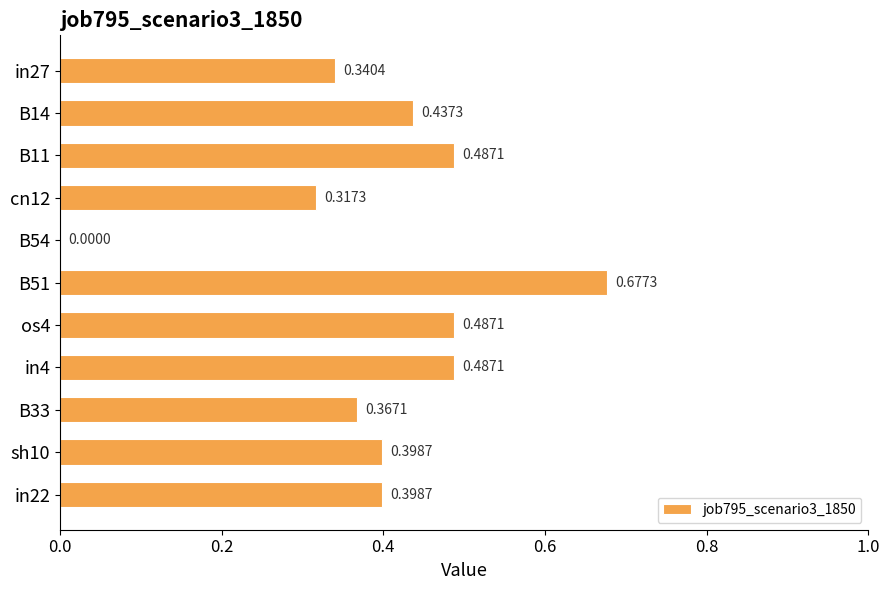

What is the sum of all values?

4.4